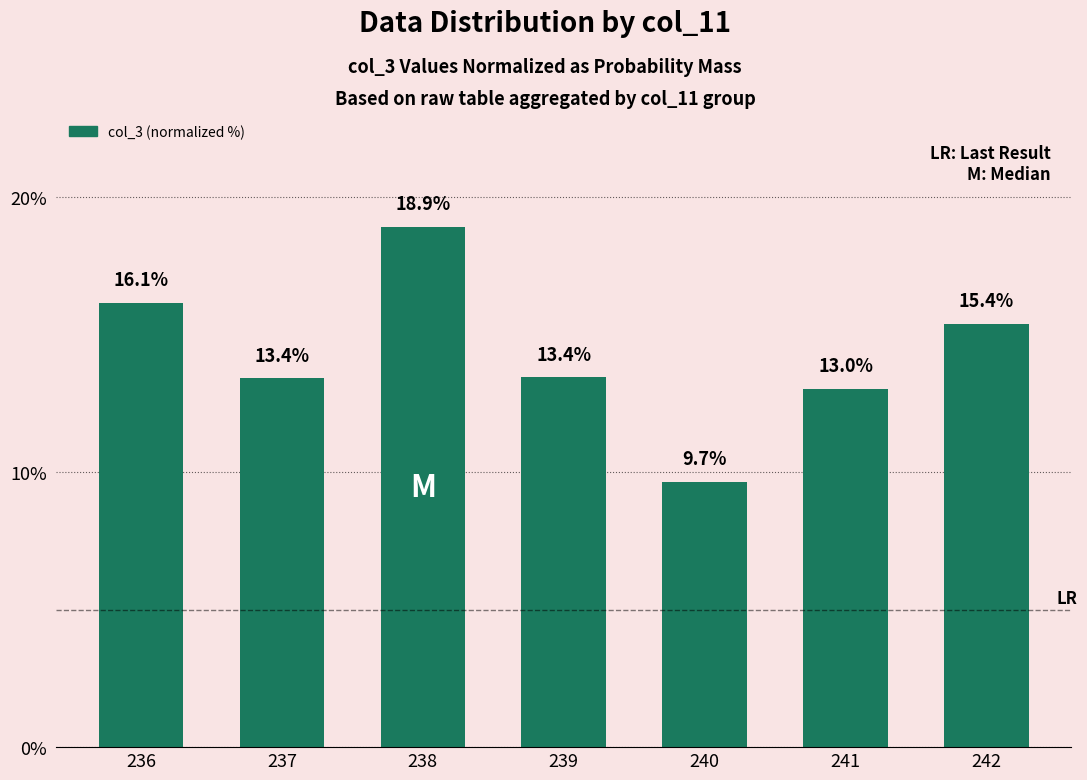

What is the value of the 2nd bar from the left?

13.4